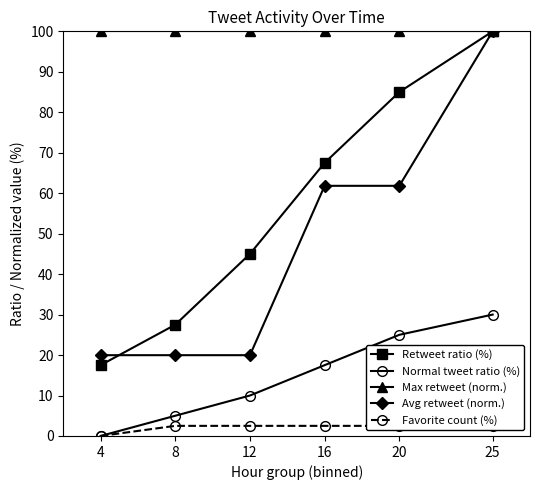

Rank the series by their maximum value, from lowest to highest.

Favorite count (%), Normal tweet ratio (%), Retweet ratio (%), Max retweet (norm.), Avg retweet (norm.)